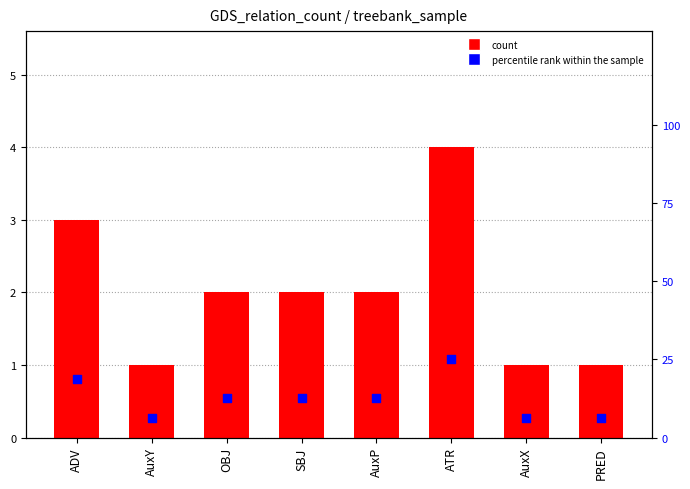

What are all the series names shown in the legend?

count, percentile rank within the sample